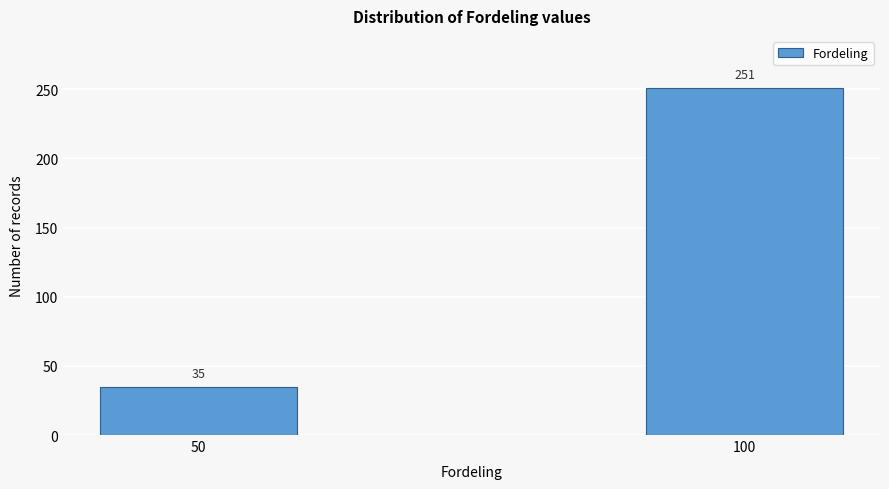

Reading left to right, list all the values displayed in this chart.

35	251